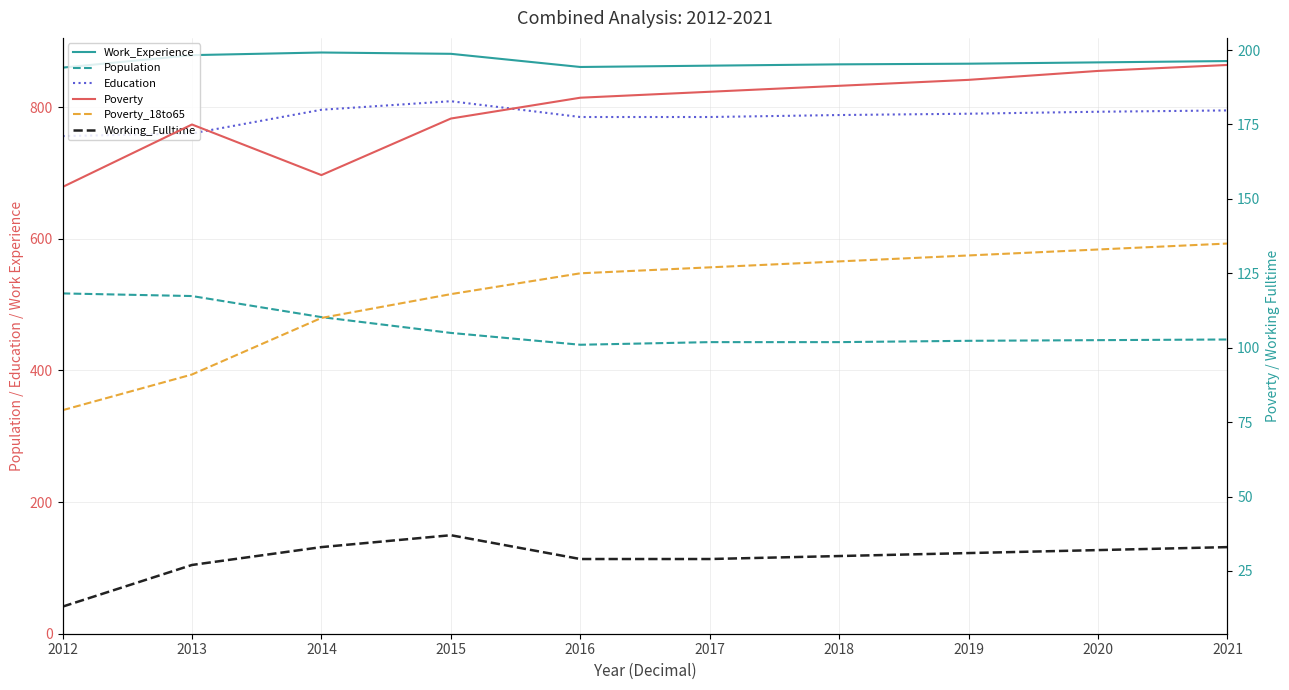

At which label is Education closest to 782?

2016